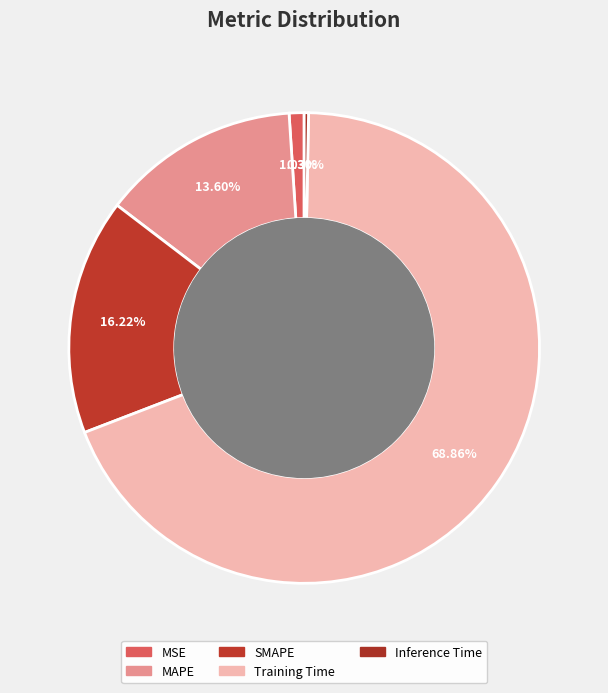

To the nearest percent, what portion does MAPE represent?

14%